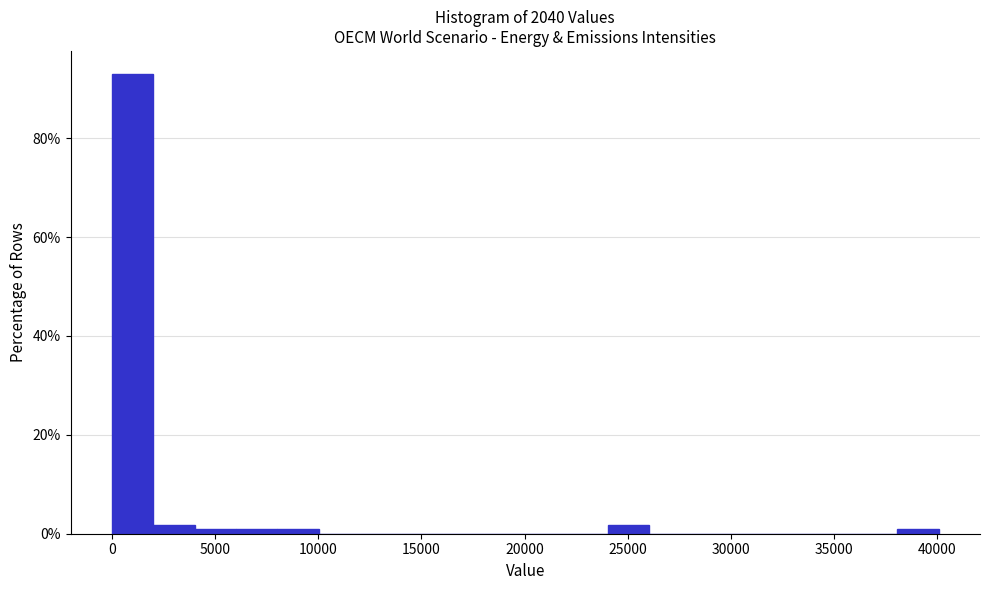

Reading left to right, transcribe this chart: for each bar, give the range it covers on the x-axis and its height. Neither the bar edges nor the heights are printed on the chart, so give them approximately, as read against the axes.

0 to 2000: 92
2000 to 4000: under 2
4000 to 6000: under 2
6000 to 8000: under 2
8000 to 10000: under 2
10000 to 12000: 0
12000 to 14000: 0
14000 to 16000: 0
16000 to 18000: 0
18000 to 20000: 0
20000 to 22000: 0
22000 to 24000: 0
24000 to 26000: under 2
26000 to 28000: 0
28000 to 30000: 0
30000 to 32000: 0
32000 to 34000: 0
34000 to 36000: 0
36000 to 38000: 0
38000 to 40000: under 2